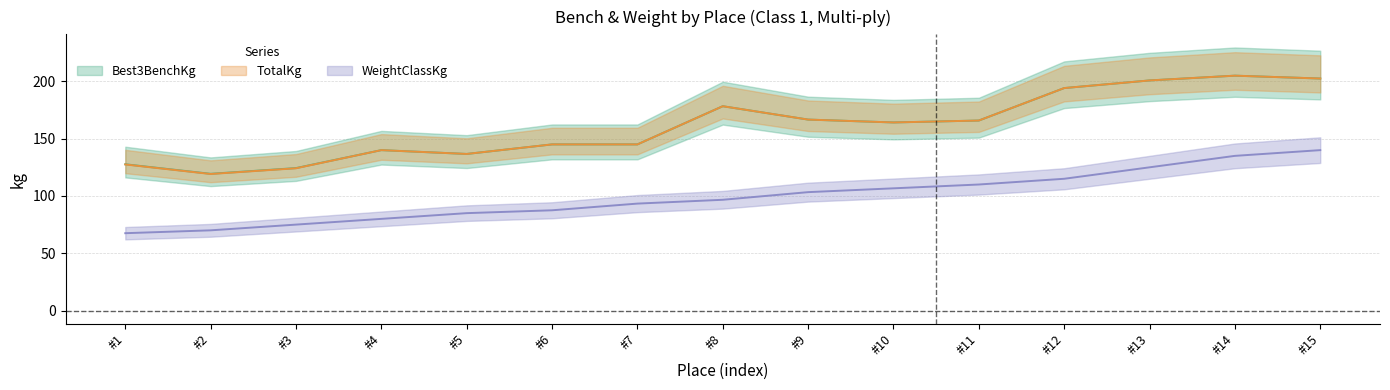

True or false: WeightClassKg and TotalKg intersect in this chart.

False